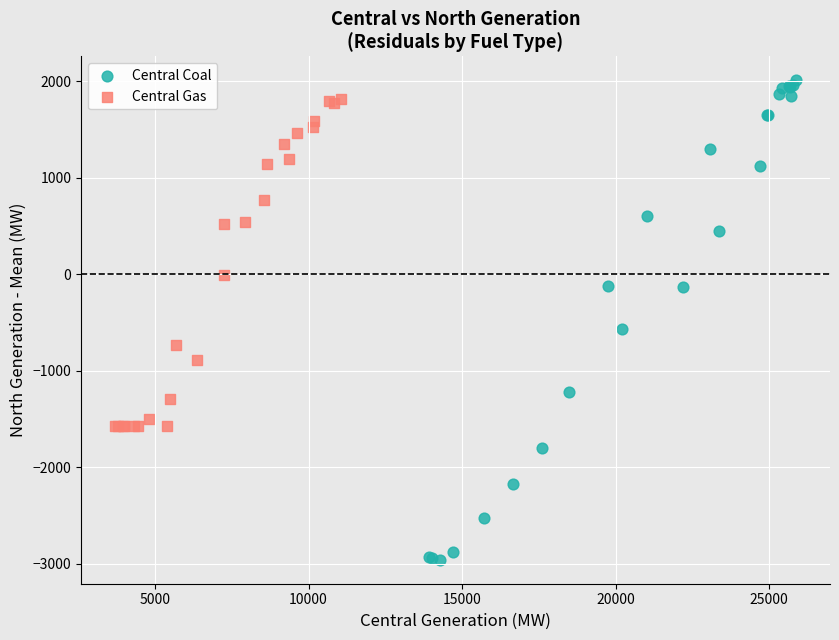

Which series has the widest spread of Y values?

Central Coal